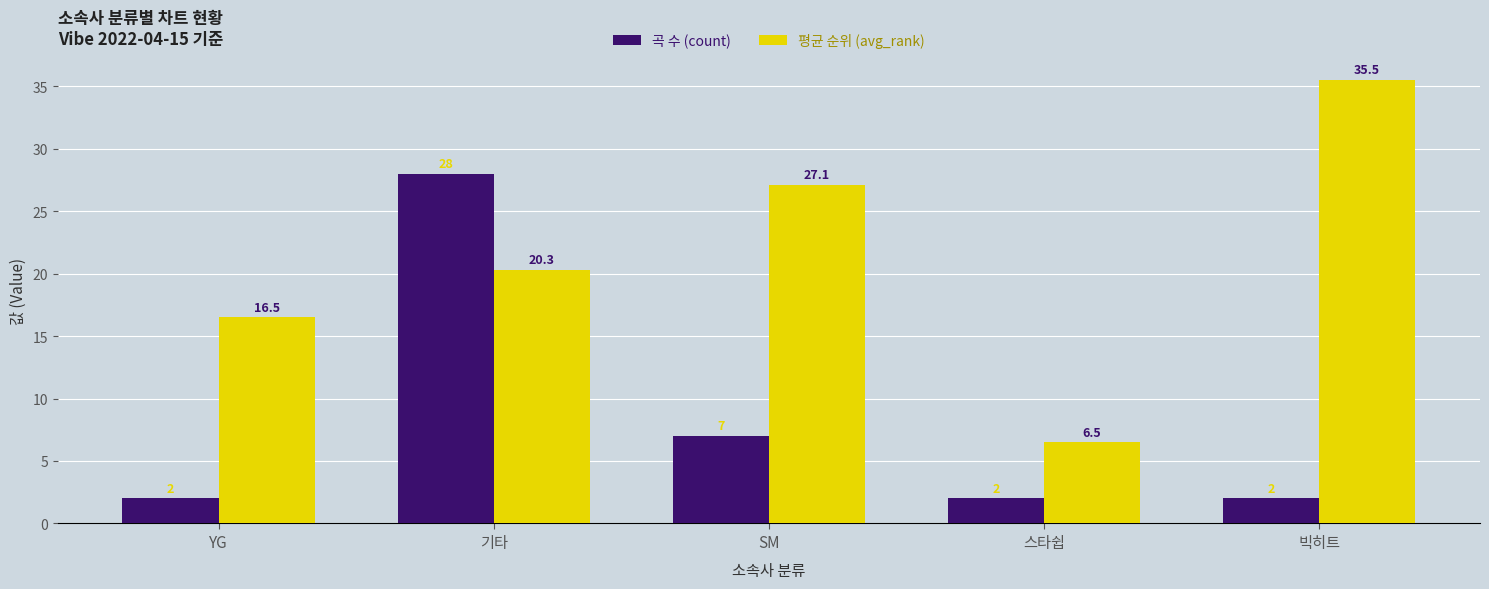

What is the total value across all series at 기타?

48.3